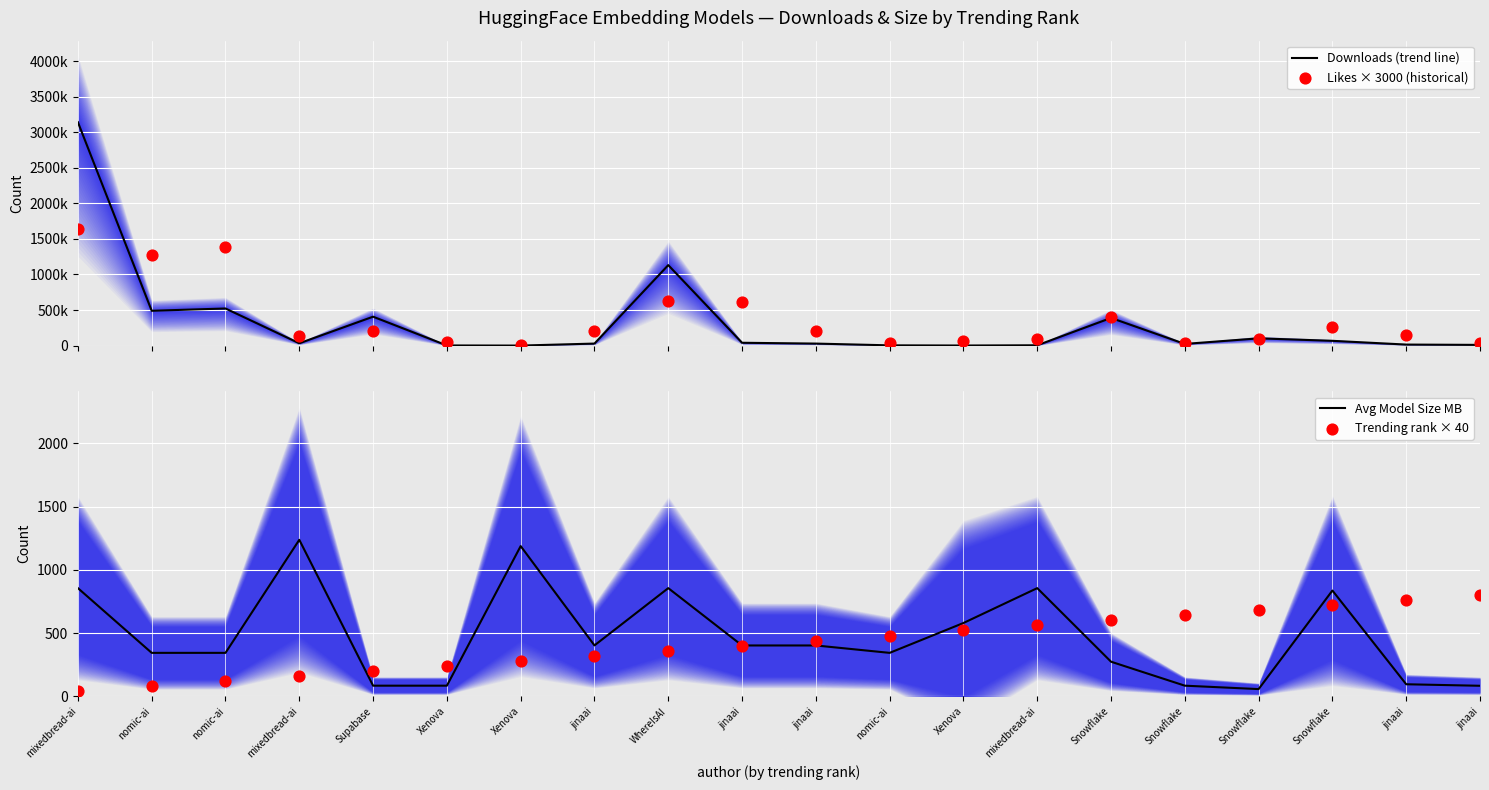

Which series reaches the maximum Y coordinate?

Downloads (trend line)